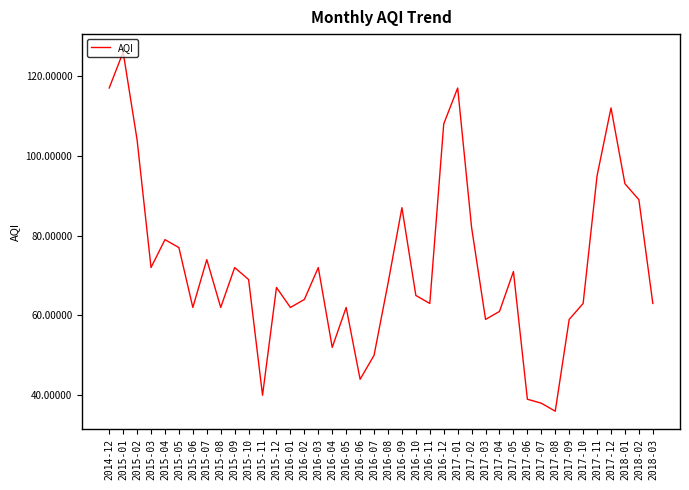

Reading left to right, list all the values displayed in this chart.

117	126	104	72	79	77	62	74	62	72	69	40	67	62	64	72	52	62	44	50	68	87	65	63	108	117	82	59	61	71	39	38	36	59	63	95	112	93	89	63